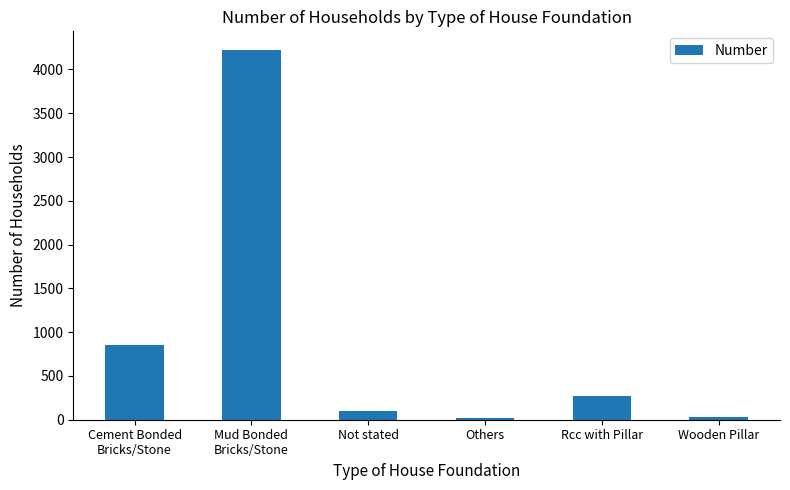

What is the sum of all values?

5488